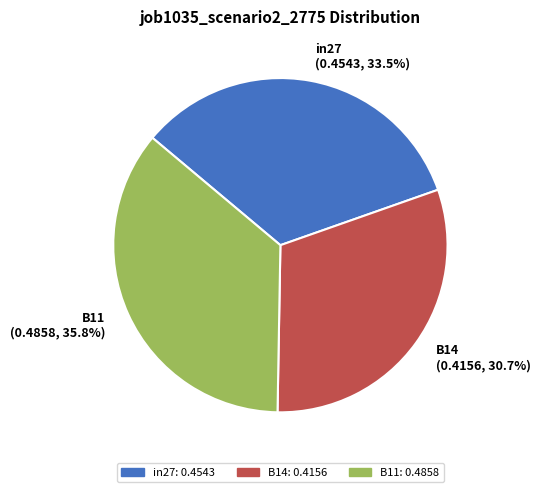

Count the number of slices in the pie.

3